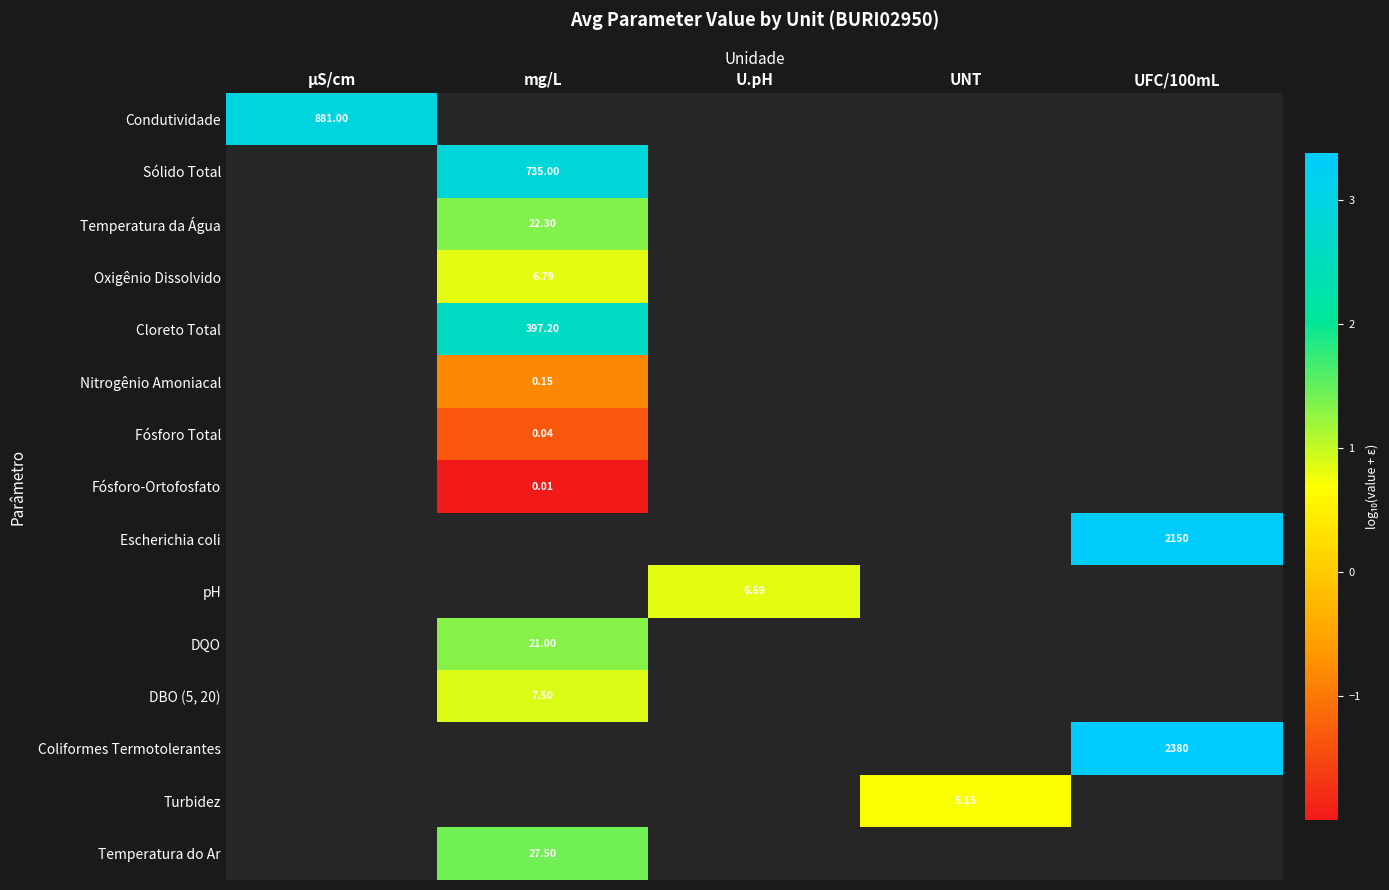

Between U.pH and µS/cm, which is larger?

µS/cm